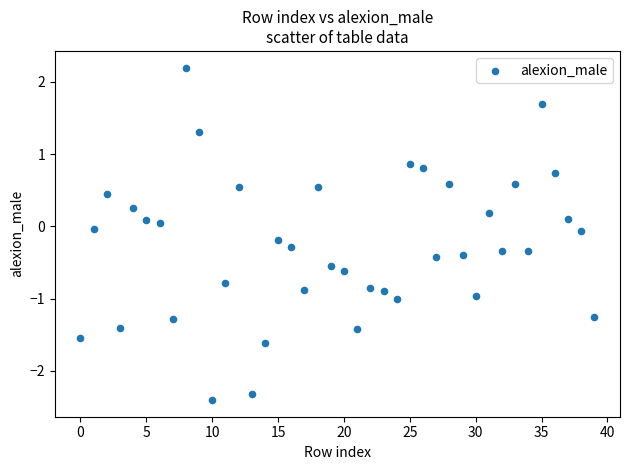

What is the range of Y values (max minus min)?

4.6